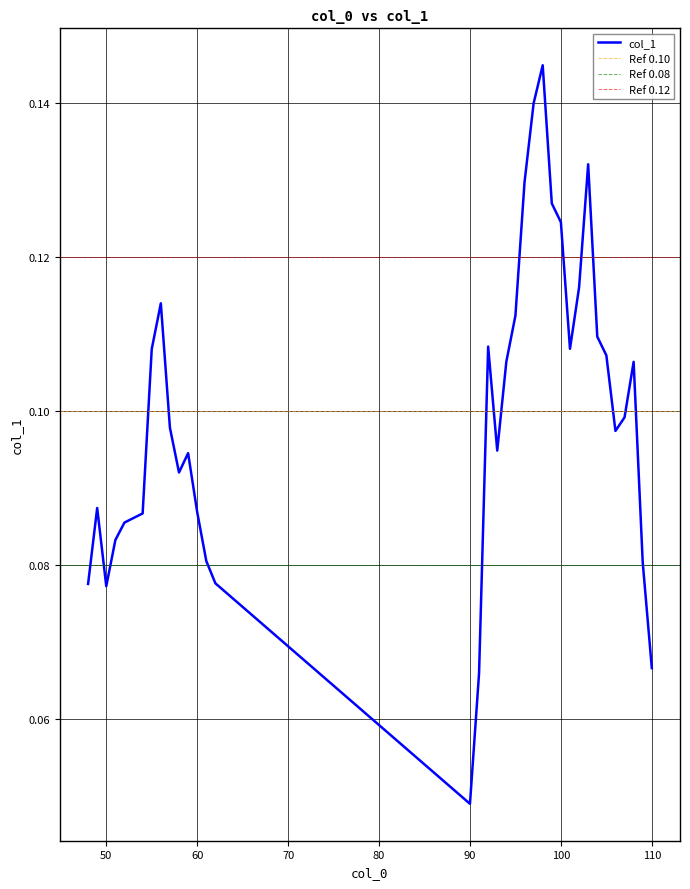

Reading left to right, list all the values displayed in this chart.

48=0.1	49=0.1	50=0.1	51=0.1	52=0.1	54=0.1	55=0.1	56=0.1	57=0.1	58=0.1	59=0.1	60=0.1	61=0.1	62=0.1	90=0.0	91=0.1	92=0.1	93=0.1	94=0.1	95=0.1	96=0.1	97=0.1	98=0.1	99=0.1	100=0.1	101=0.1	102=0.1	103=0.1	104=0.1	105=0.1	106=0.1	107=0.1	108=0.1	109=0.1	110=0.1